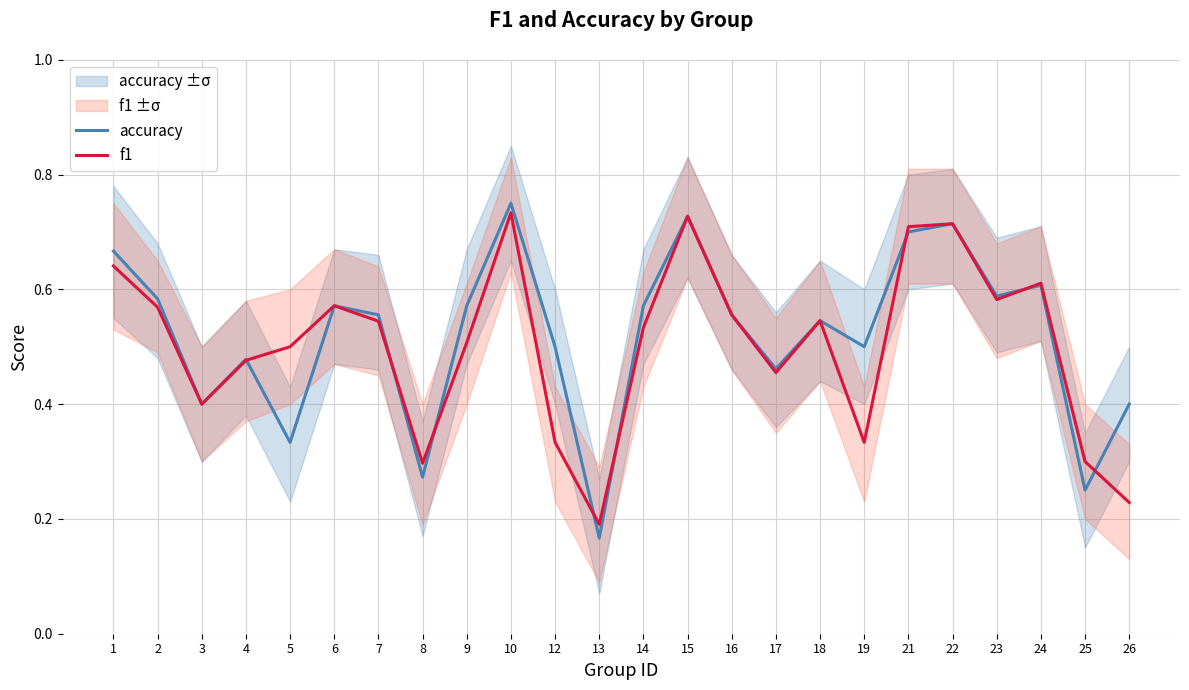

Reading left to right, extract all data points from this chart.

accuracy: 1=0.7	2=0.6	3=0.4	4=0.5	5=0.3	6=0.6	7=0.6	8=0.3	9=0.6	10=0.8	12=0.5	13=0.2	14=0.6	15=0.7	16=0.6	17=0.5	18=0.5	19=0.5	21=0.7	22=0.7	23=0.6	24=0.6	25=0.2	26=0.4
f1: 1=0.6	2=0.6	3=0.4	4=0.5	5=0.5	6=0.6	7=0.5	8=0.3	9=0.5	10=0.7	12=0.3	13=0.2	14=0.5	15=0.7	16=0.6	17=0.5	18=0.5	19=0.3	21=0.7	22=0.7	23=0.6	24=0.6	25=0.3	26=0.2